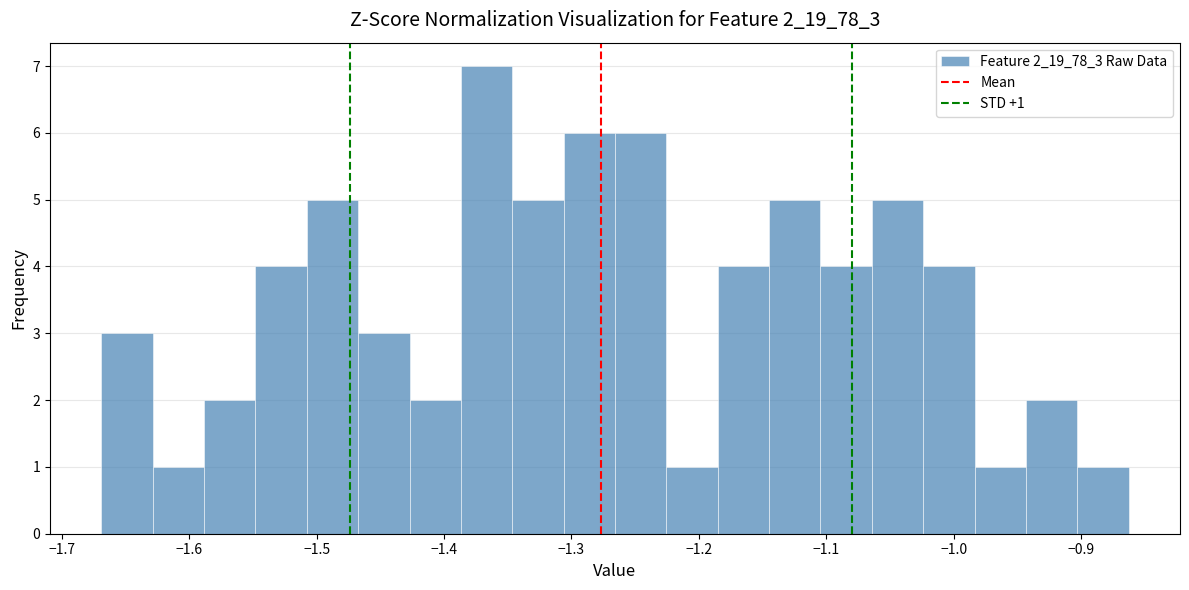

Which range on the x-axis has the tallest bar?

-1.39 to -1.35